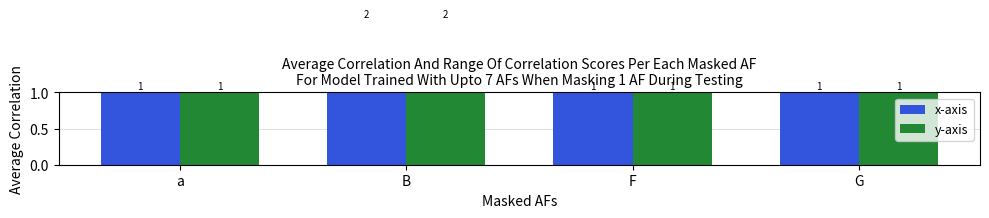

Does the chart contain stacked bars?

No